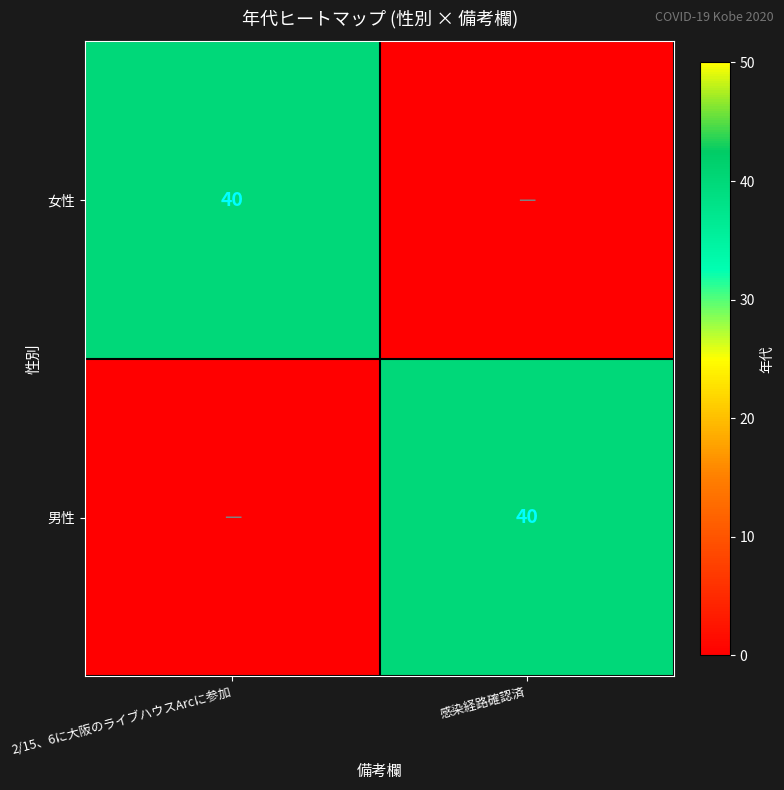

True or false: 男性 has a value of 15 at 感染経路確認済.

False